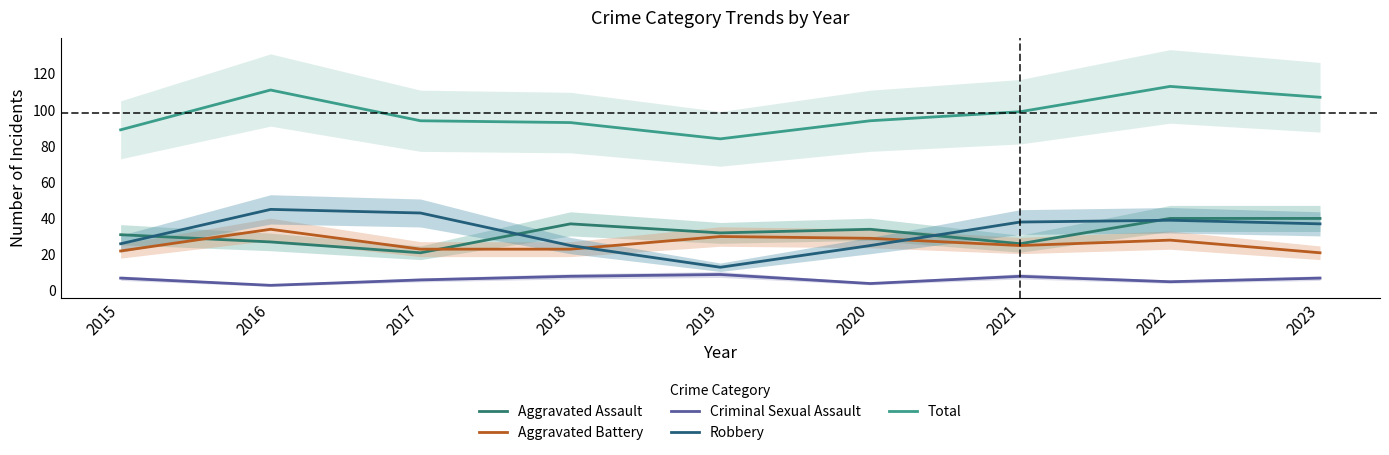

Reading right to left, transcribe all the data shown in this chart.

Aggravated Assault: 2023=40	2022=40	2021=26	2020=34	2019=32	2018=37	2017=21	2016=27	2015=31
Aggravated Battery: 2023=21	2022=28	2021=25	2020=29	2019=30	2018=23	2017=23	2016=34	2015=22
Criminal Sexual Assault: 2023=7	2022=5	2021=8	2020=4	2019=9	2018=8	2017=6	2016=3	2015=7
Robbery: 2023=37	2022=39	2021=38	2020=25	2019=13	2018=25	2017=43	2016=45	2015=26
Total: 2023=107	2022=113	2021=99	2020=94	2019=84	2018=93	2017=94	2016=111	2015=89